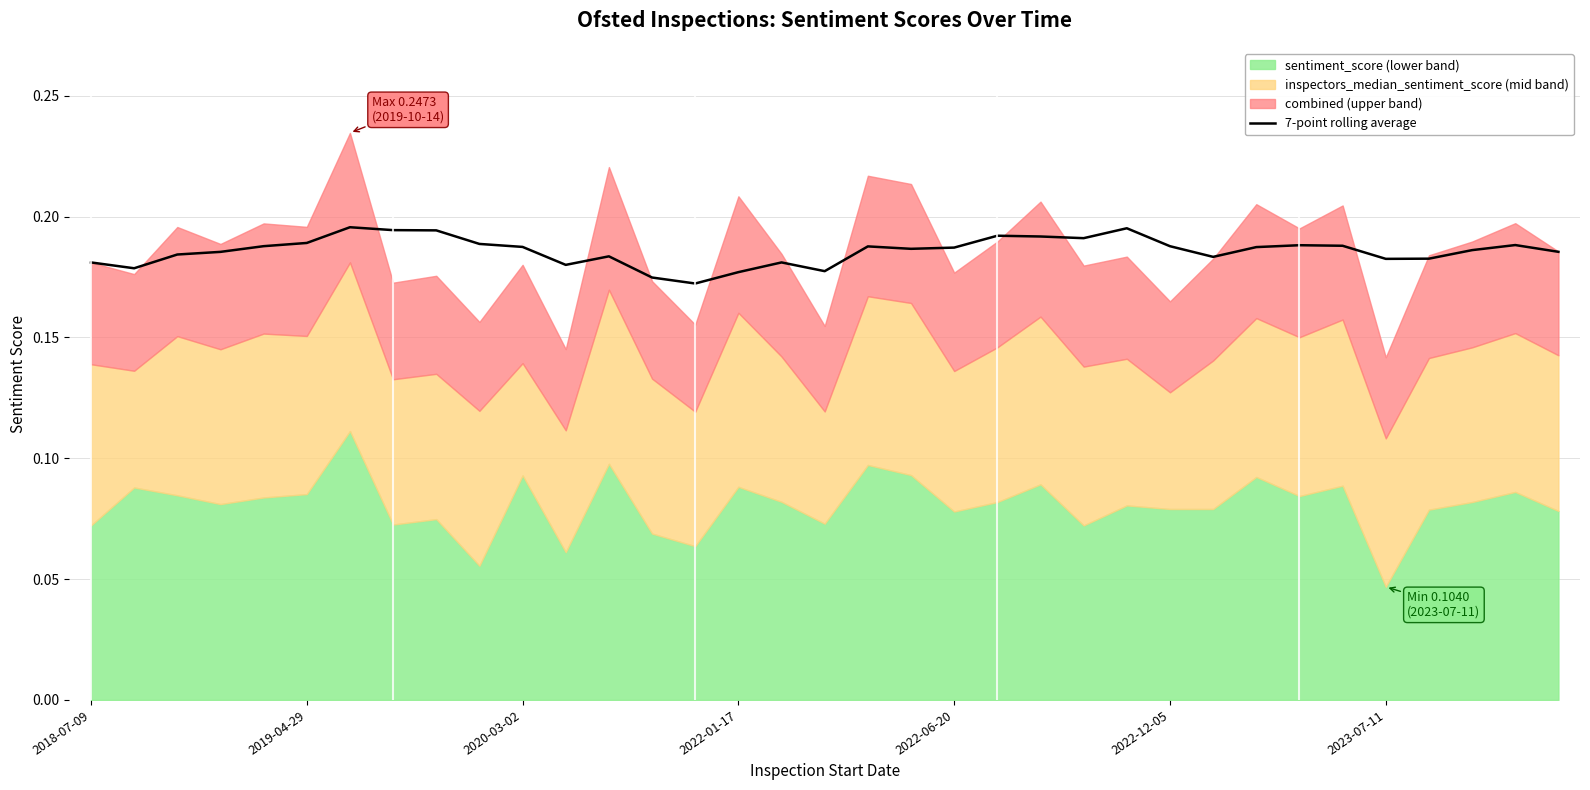

The chart shows a value of 0.1 at 32. True or false?

False